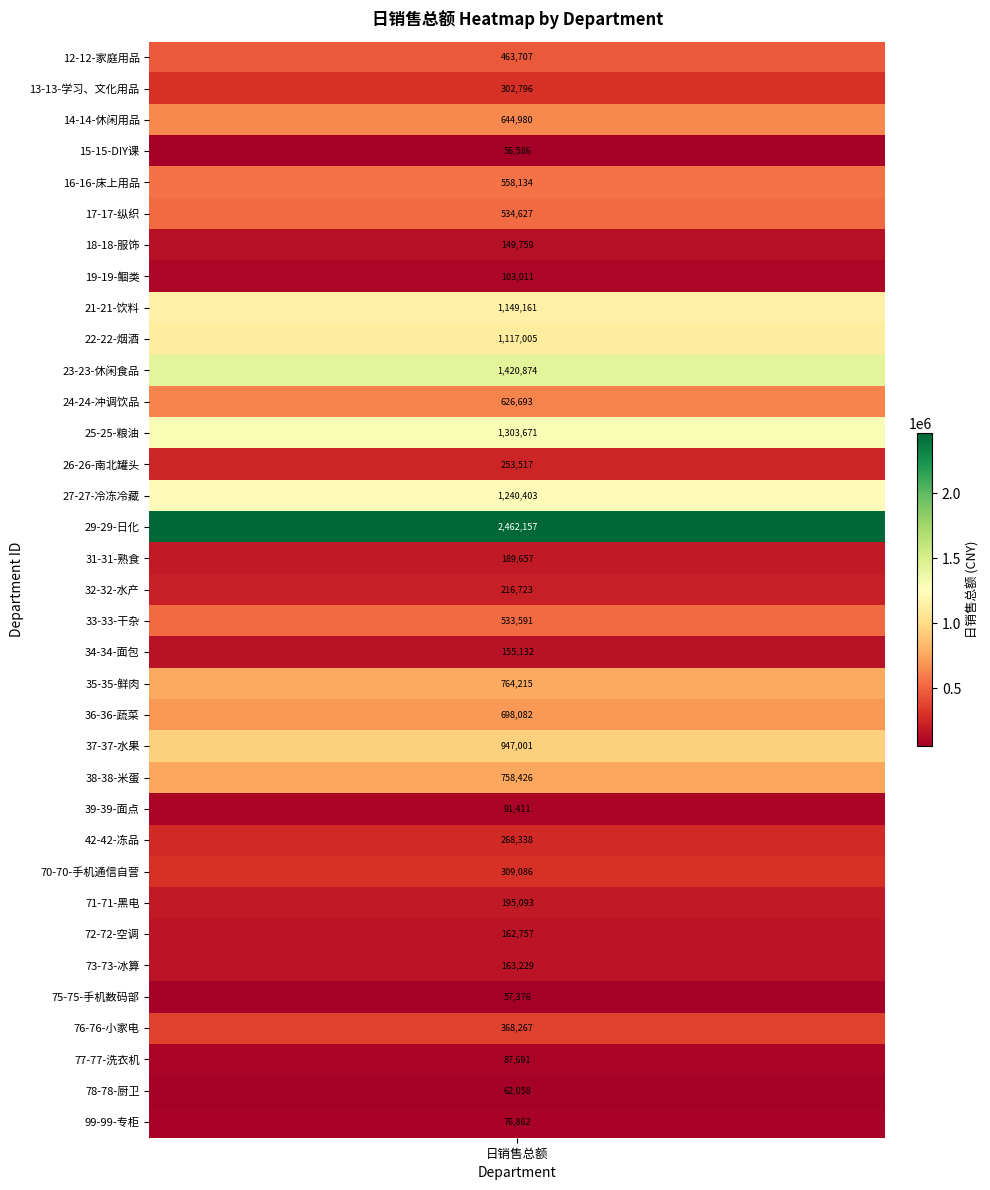

What is the greatest value displayed?

2462157.0